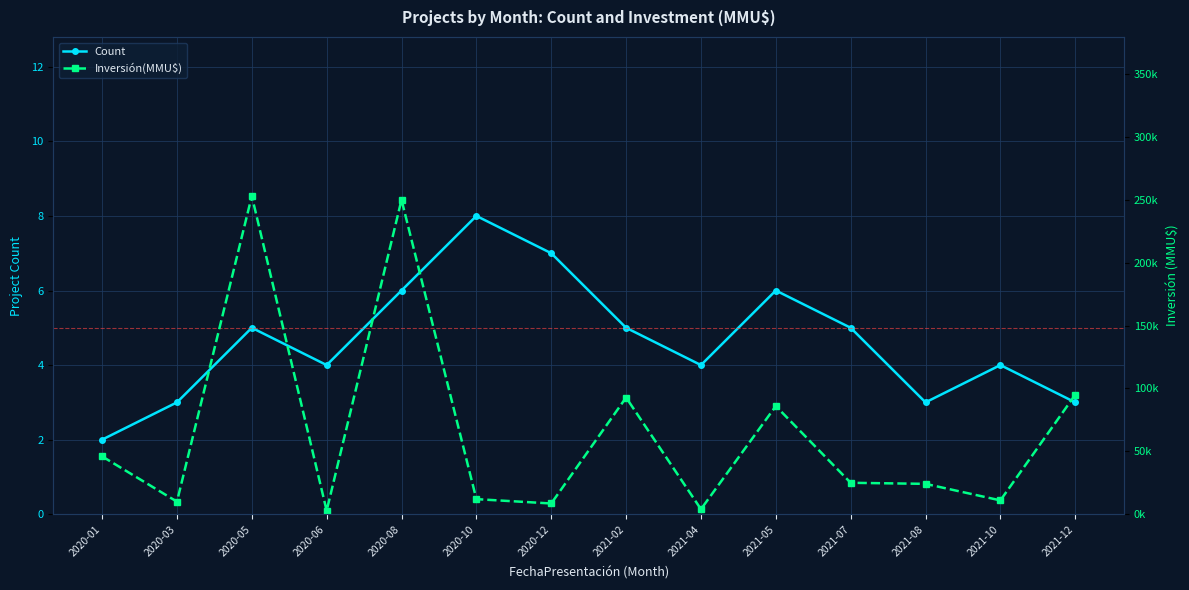

What is the difference between the Count values at 2020-06 and 2021-05?

2